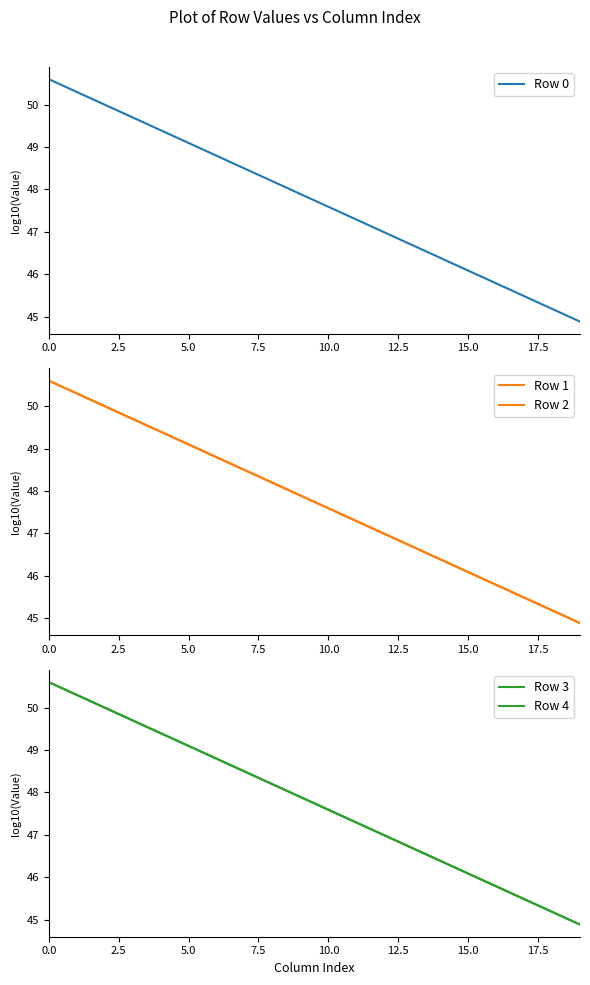

Reading right to left, list all the values displayed in this chart.

Row 0: 44.9	45.2	45.5	45.8	46.1	46.4	46.7	47.0	47.3	47.6	47.9	48.2	48.5	48.8	49.1	49.4	49.7	50.0	50.3	50.6
Row 1: 44.9	45.2	45.5	45.8	46.1	46.4	46.7	47.0	47.3	47.6	47.9	48.2	48.5	48.8	49.1	49.4	49.7	50.0	50.3	50.6
Row 2: 44.9	45.2	45.5	45.8	46.1	46.4	46.7	47.0	47.3	47.6	47.9	48.2	48.5	48.8	49.1	49.4	49.7	50.0	50.3	50.6
Row 3: 44.9	45.2	45.5	45.8	46.1	46.4	46.7	47.0	47.3	47.6	47.9	48.2	48.5	48.8	49.1	49.4	49.7	50.0	50.3	50.6
Row 4: 44.9	45.2	45.5	45.8	46.1	46.4	46.7	47.0	47.3	47.6	47.9	48.2	48.5	48.8	49.1	49.4	49.7	50.0	50.3	50.6